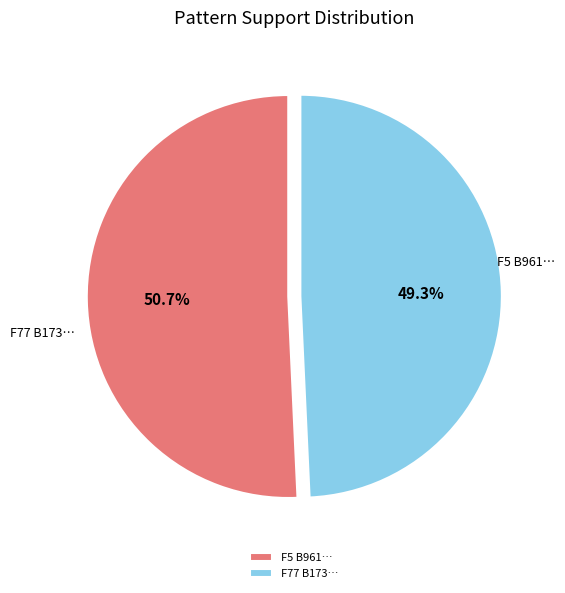

What percentage do F5 B961… and F77 B173… together represent?

100.0%